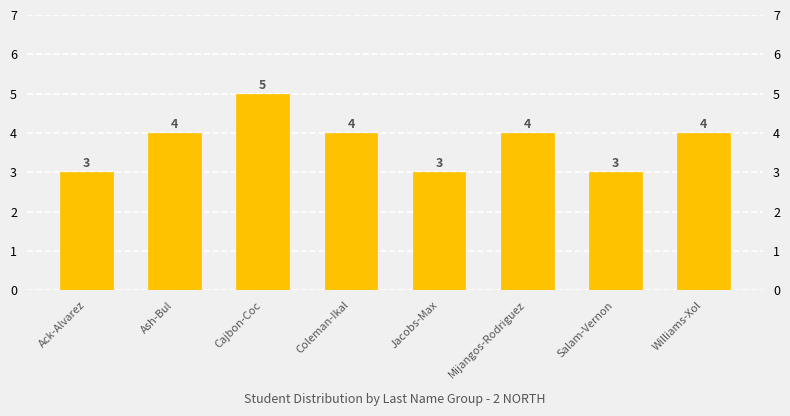

Reading left to right, extract all data points from this chart.

3	4	5	4	3	4	3	4